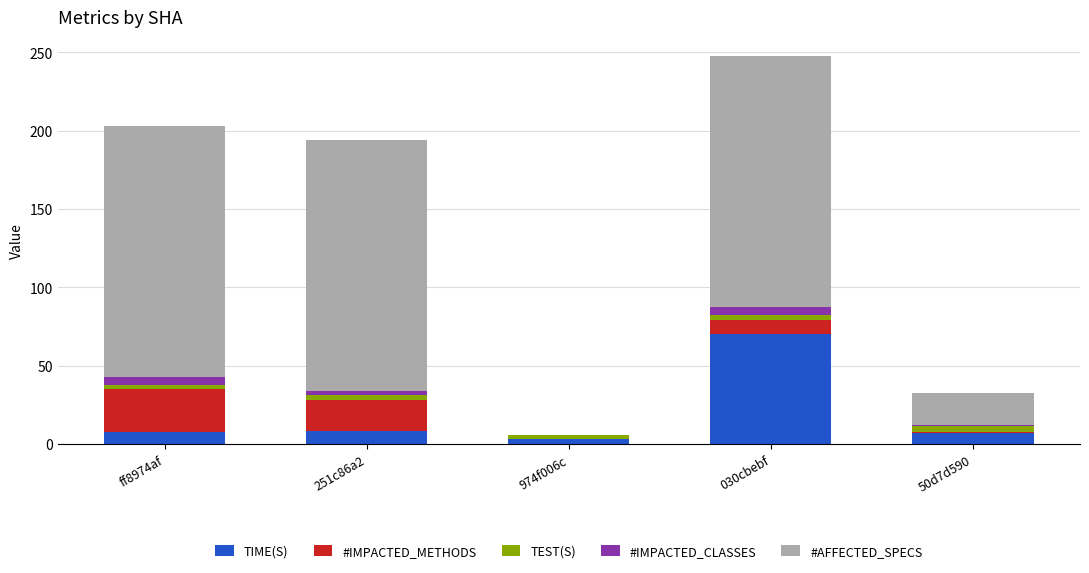

At which category is the sum across all series the highest?

030cbebf